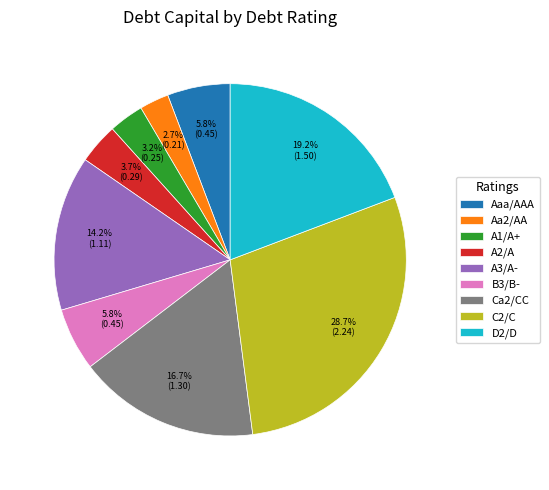

Does any single category account for the majority?

No